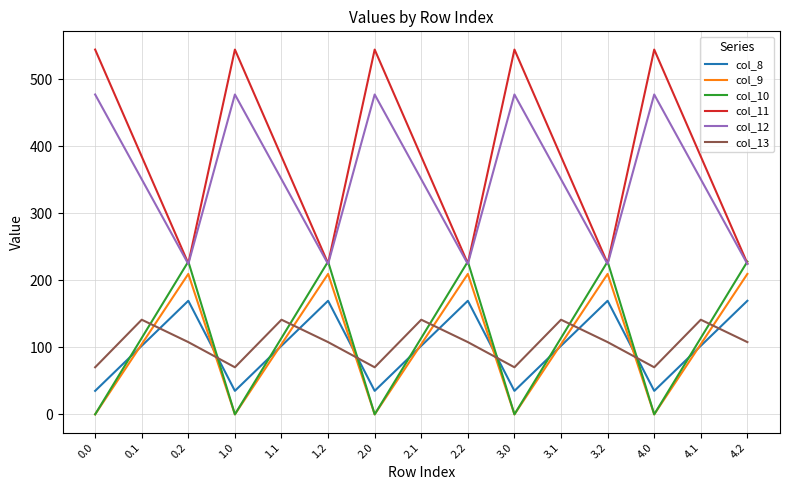

Reading left to right, transcribe all the data shown in this chart.

col_8: 35.0	102.3	169.5	35.0	102.3	169.5	35.0	102.3	169.5	35.0	102.3	169.5	35.0	102.3	169.5
col_9: 0.0	104.8	209.6	0.0	104.8	209.6	0.0	104.8	209.6	0.0	104.8	209.6	0.0	104.8	209.6
col_10: 0.0	114.0	228.0	0.0	114.0	228.0	0.0	114.0	228.0	0.0	114.0	228.0	0.0	114.0	228.0
col_11: 544.3	384.7	225.2	544.3	384.7	225.2	544.3	384.7	225.2	544.3	384.7	225.2	544.3	384.7	225.2
col_12: 477.2	350.8	224.3	477.2	350.8	224.3	477.2	350.8	224.3	477.2	350.8	224.3	477.2	350.8	224.3
col_13: 70.2	141.2	107.8	70.2	141.2	107.8	70.2	141.2	107.8	70.2	141.2	107.8	70.2	141.2	107.8